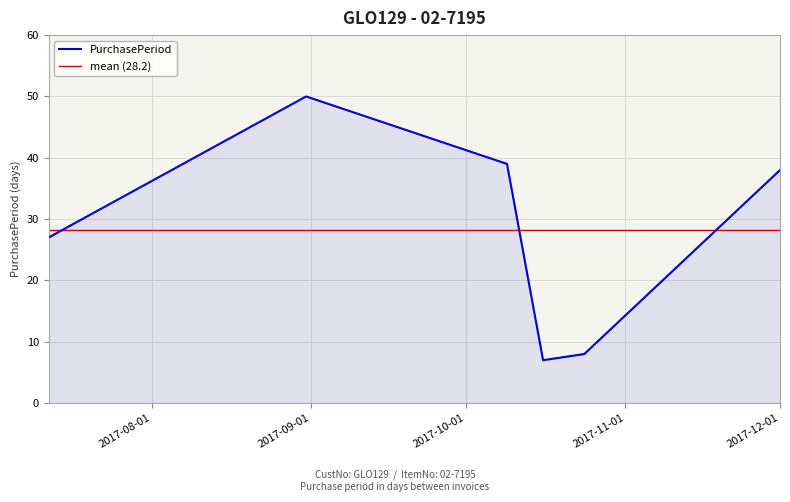

Between 2017-08-31 and 2017-10-16, which is larger?

2017-08-31